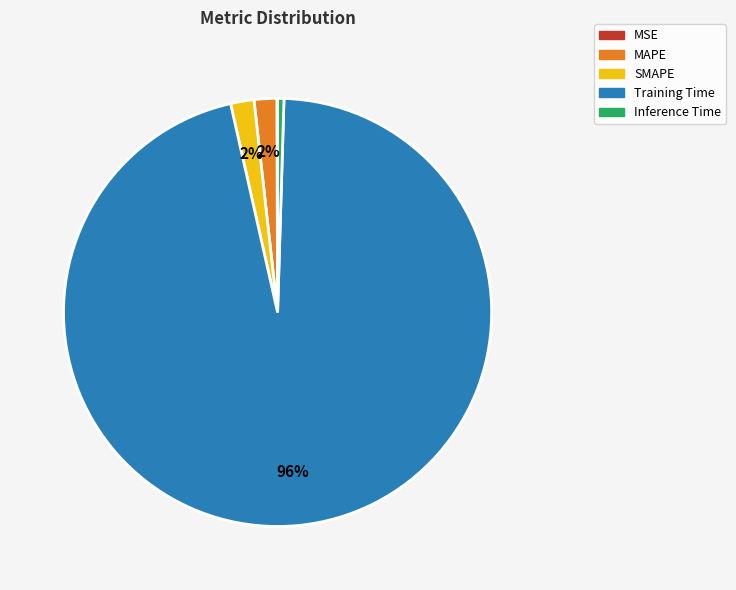

Is there a majority slice in this chart?

Yes